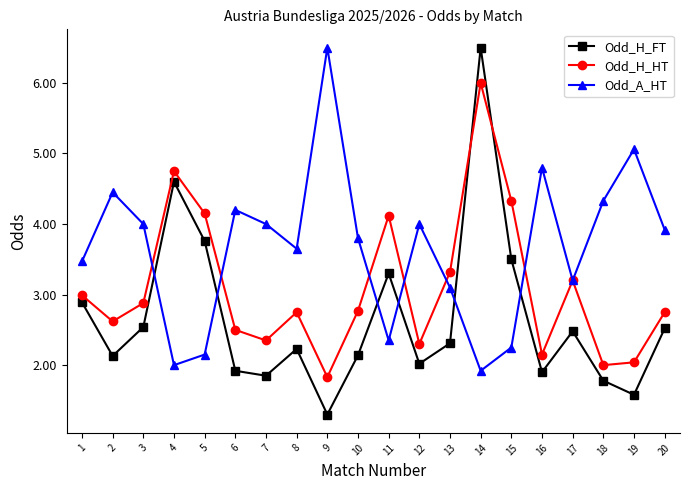

At which label does Odd_A_HT first exceed 3?

1